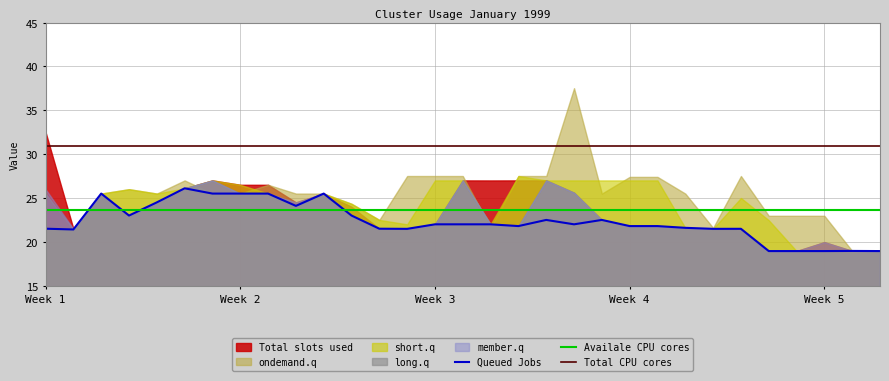

The value of member.q at 1999-01-23 is 21.8. True or false?

True